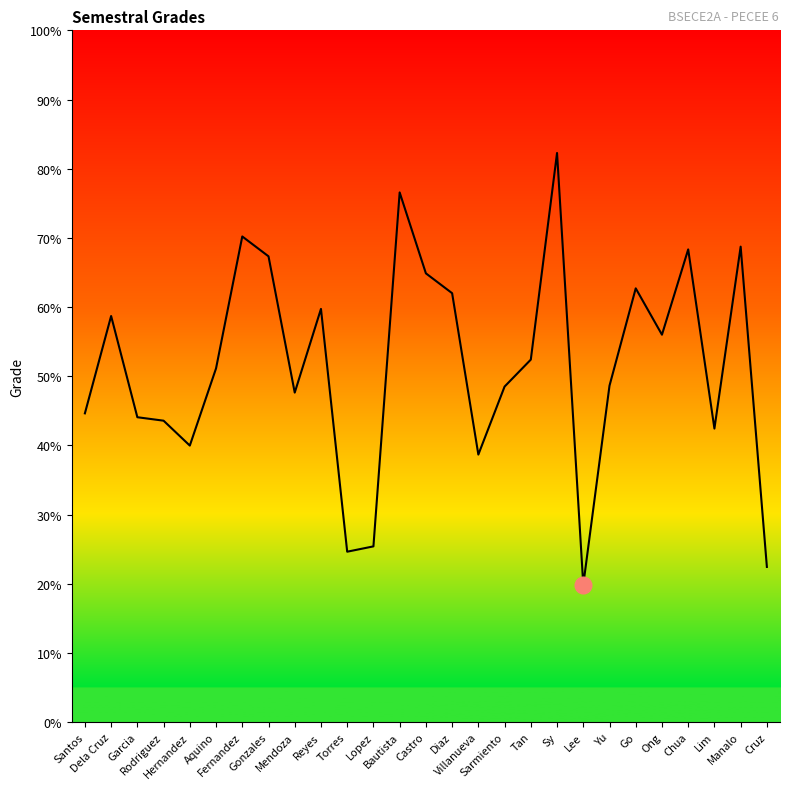

How many lines are shown in the chart?

1